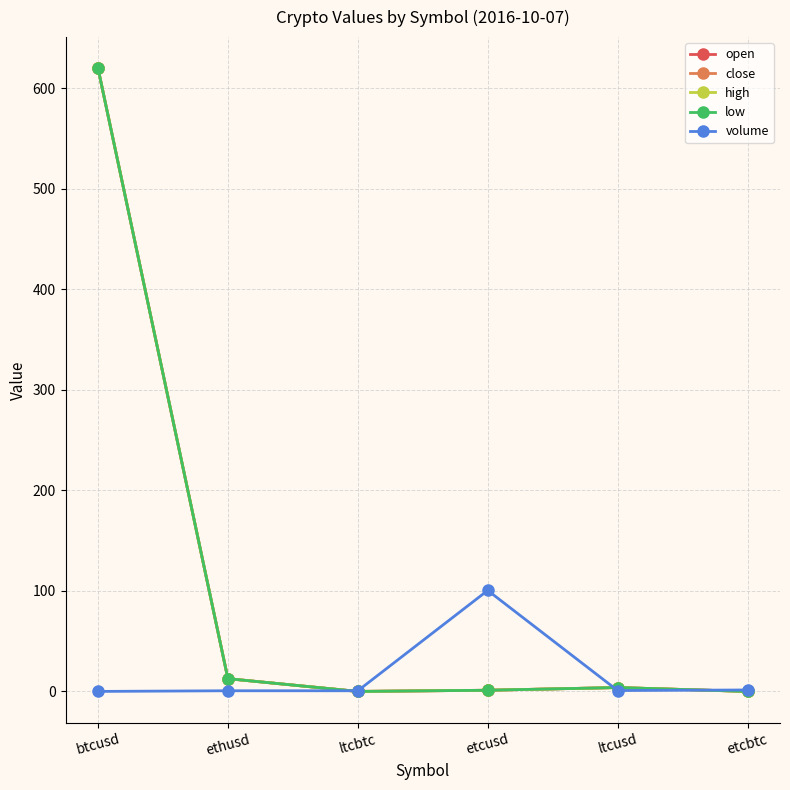

True or false: volume has a value of 0.3 at ethusd.

False